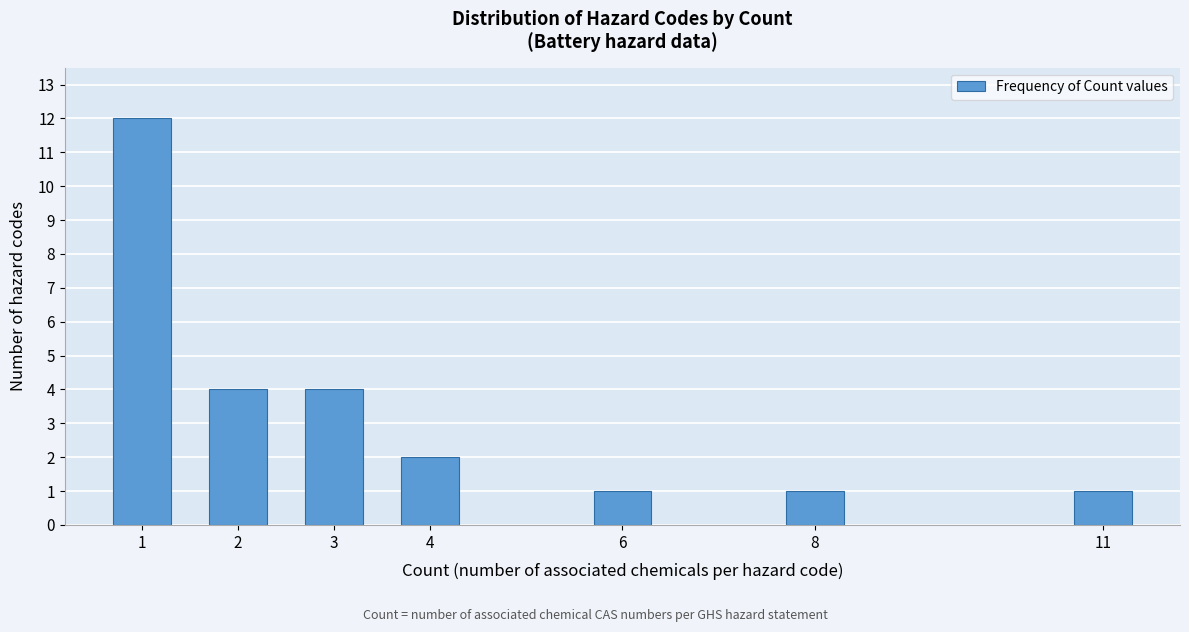

Reading left to right, what are all the values shown in this chart?

12	4	4	2	1	1	1